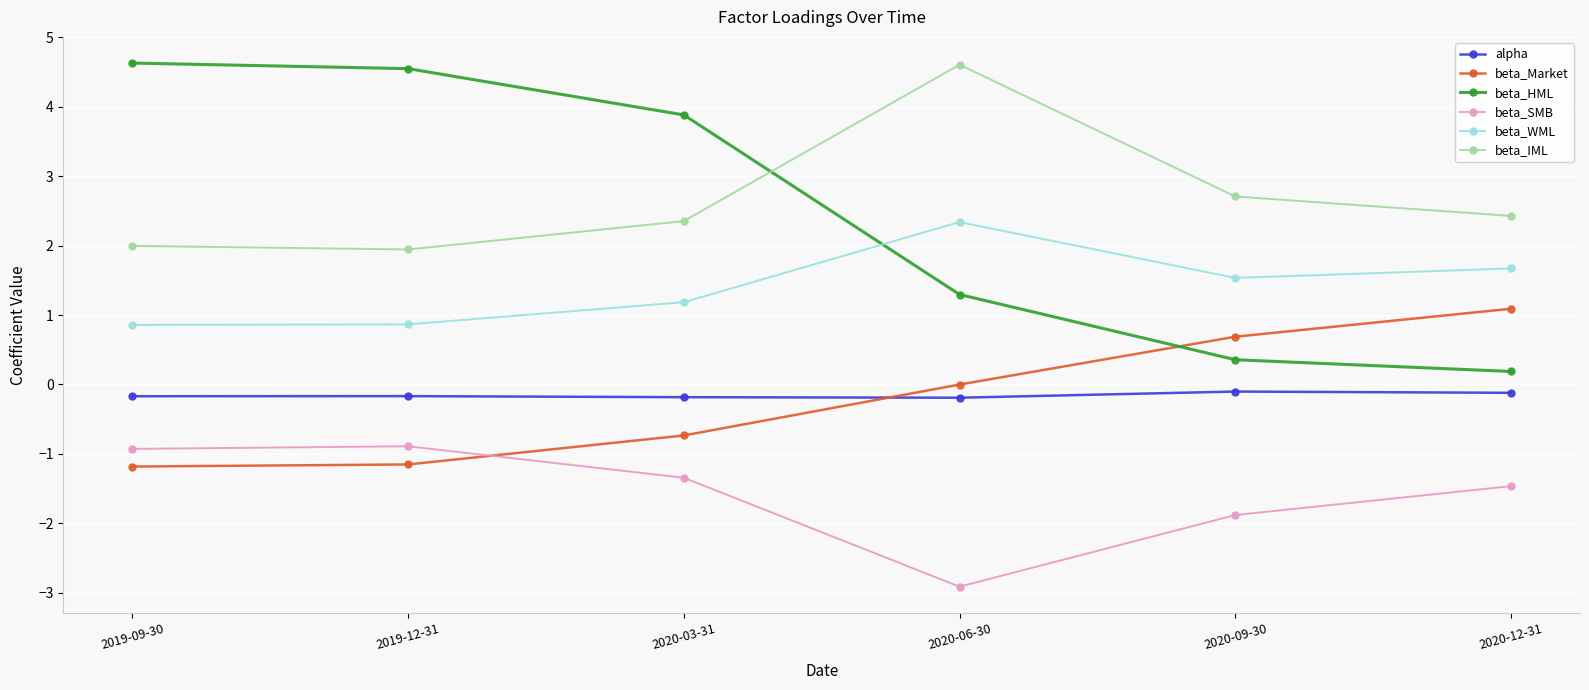

What is the label of the 2nd point from the left?

2019-12-31